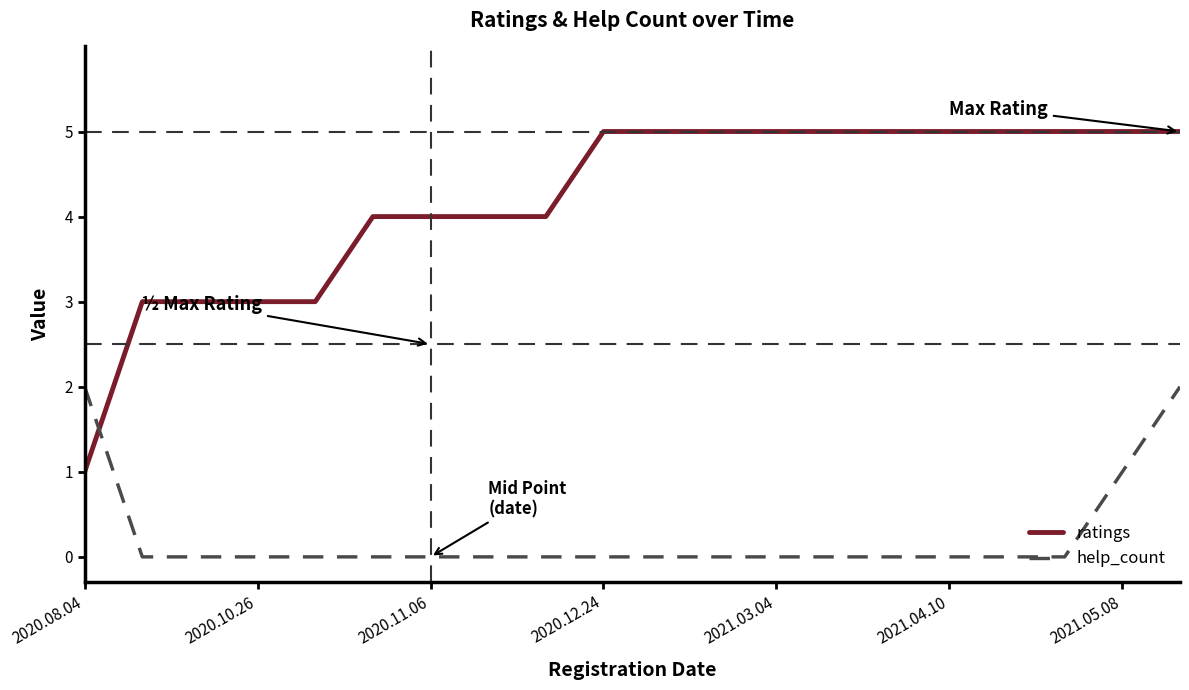

Reading left to right, list all the values displayed in this chart.

ratings: 1	3	3	3	3	4	4	4	4	5	5	5	5	5	5	5	5	5	5	5
help_count: 2	0	0	0	0	0	0	0	0	0	0	0	0	0	0	0	0	0	1	2